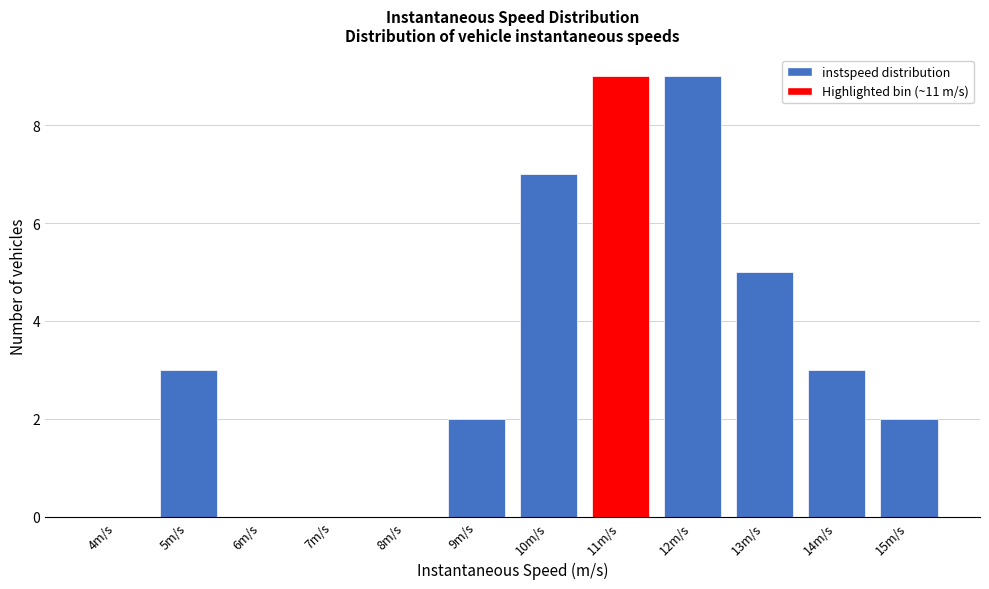

Reading left to right, list all the values displayed in this chart.

4m/s=0	5m/s=3	6m/s=0	7m/s=0	8m/s=0	9m/s=2	10m/s=7	11m/s=9	12m/s=9	13m/s=5	14m/s=3	15m/s=2